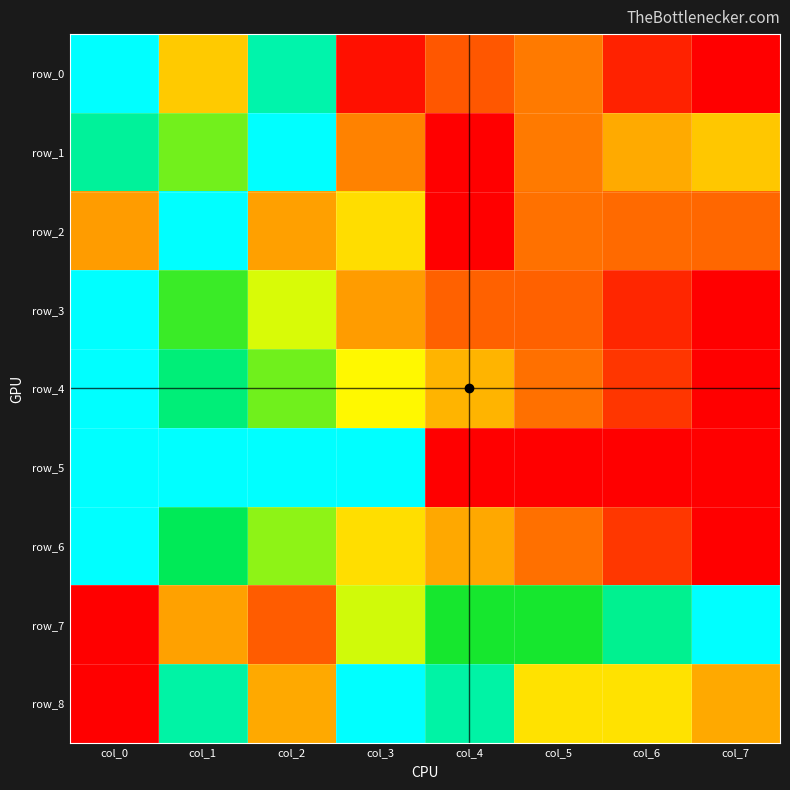

At which category is the sum across all series the highest?

col_1